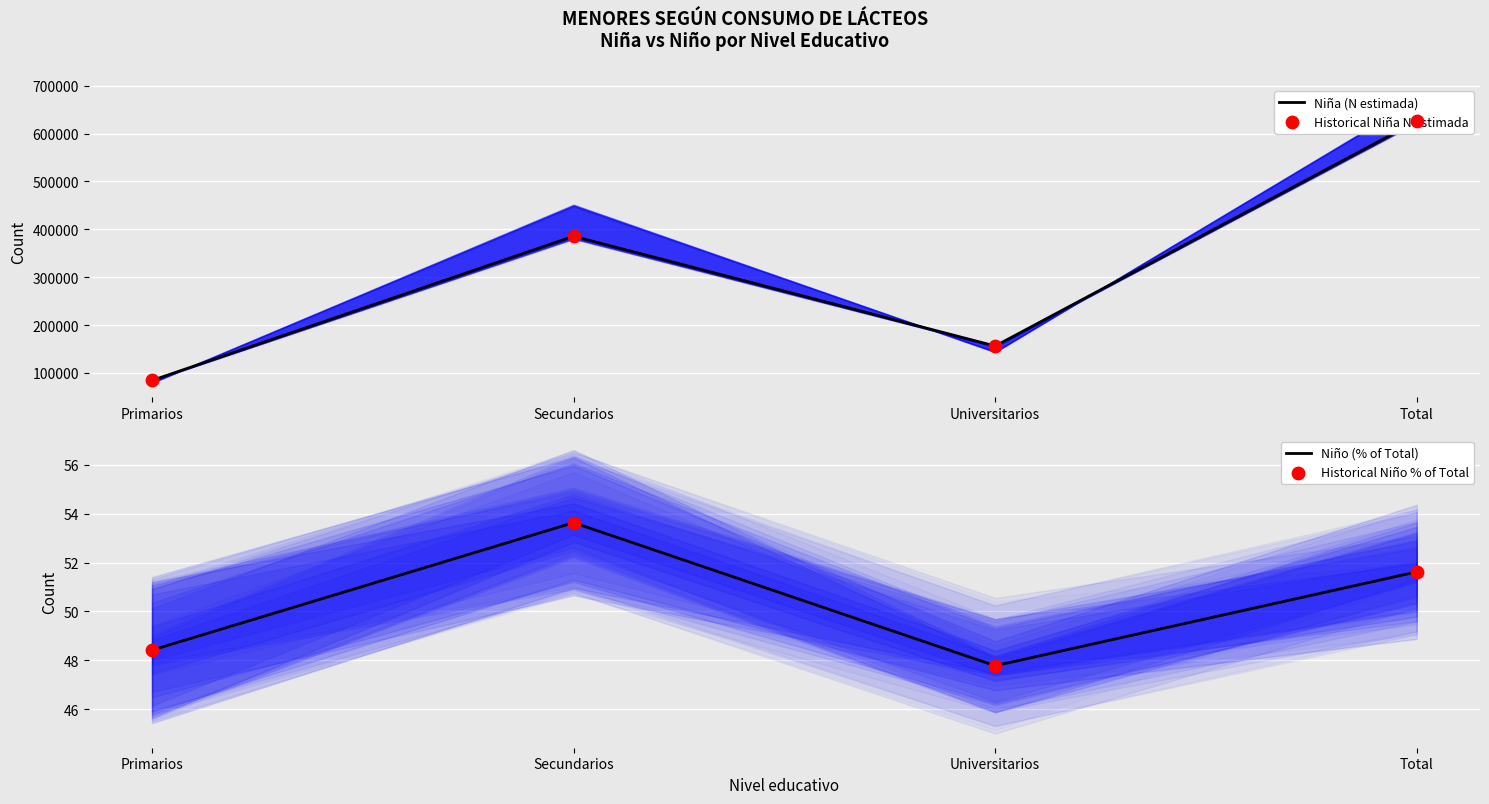

What is the total value across all series at Primarios?

168522.8